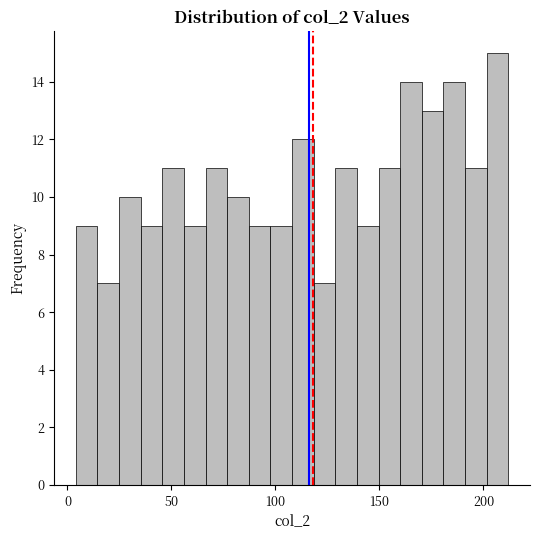

Around what value on the x-axis is the tallest bar? Give the approximate position of its centre, as read against the axis.

205